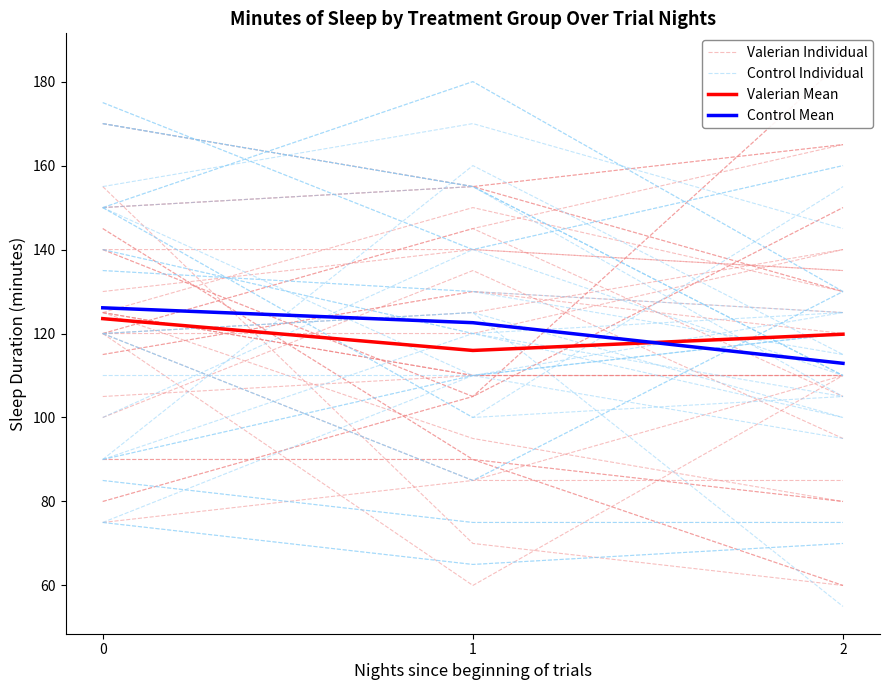

Between 0 and 1, which series saw the biggest shift?

Valerian Individual